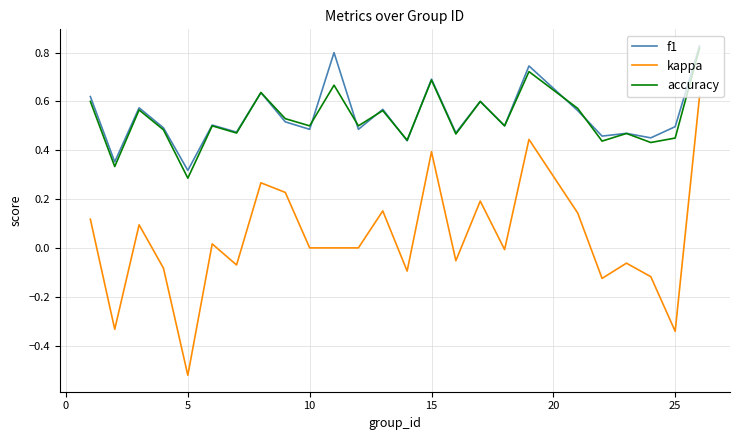

True or false: f1 and kappa intersect in this chart.

False